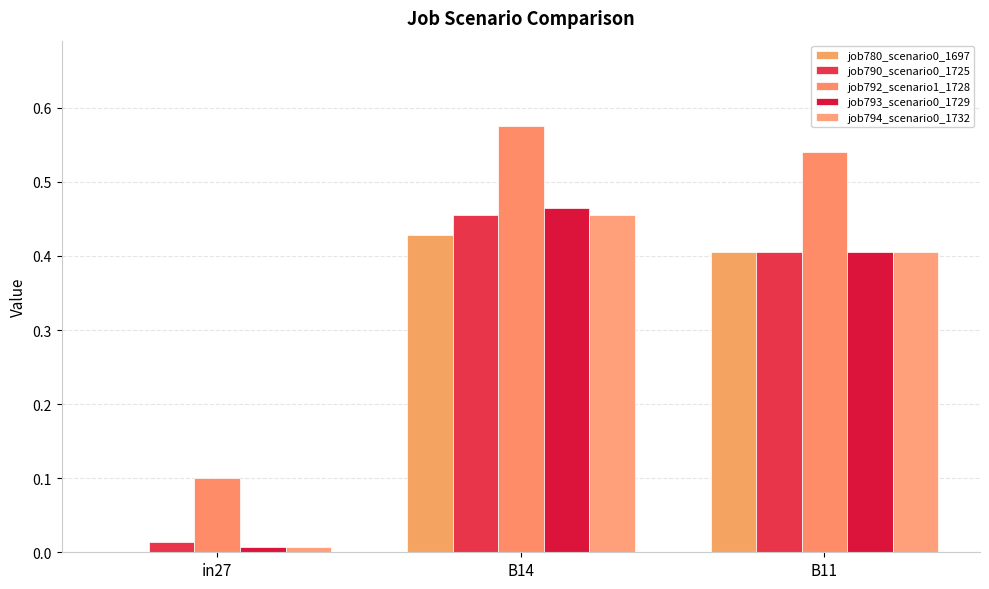

What is the difference between the second highest and minimum values in the job792_scenario1_1728 series?

0.4